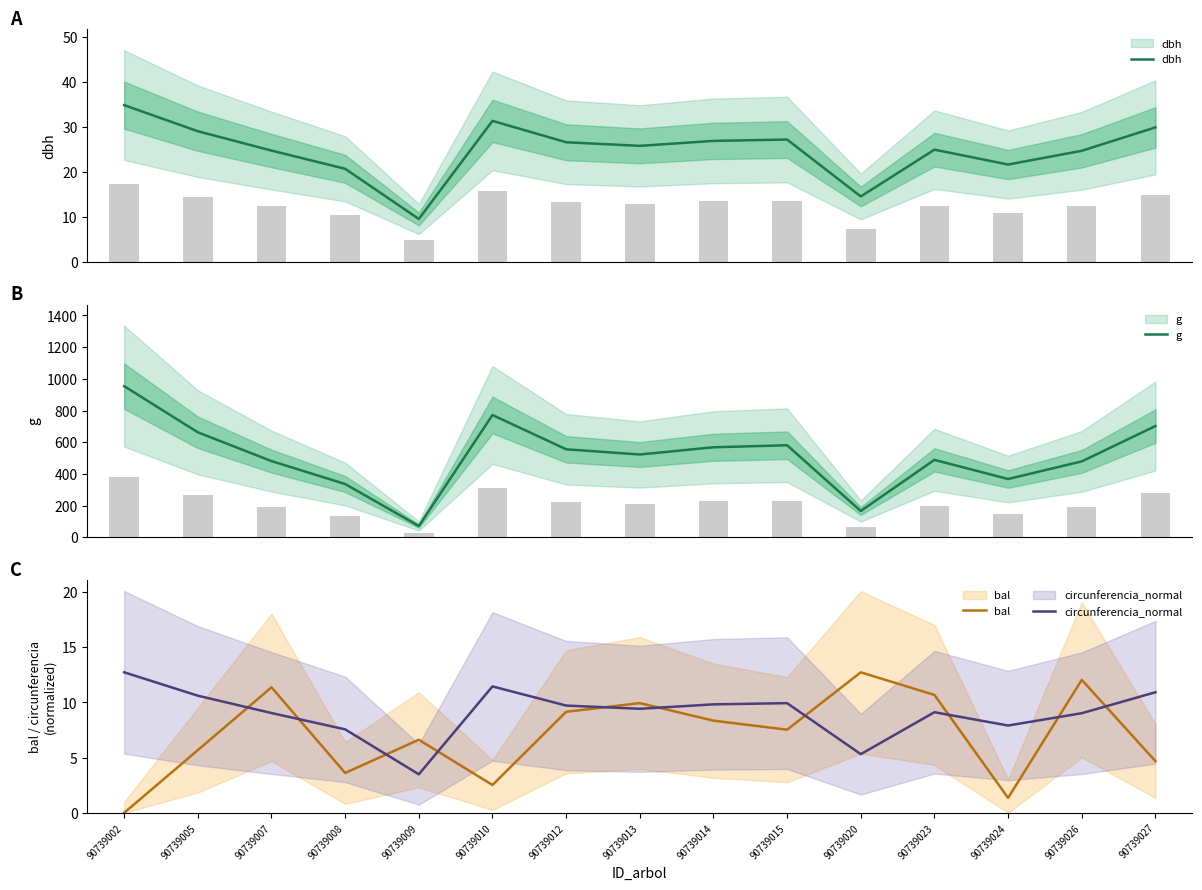

True or false: bal has a value of 5.7 at 90739005.

True